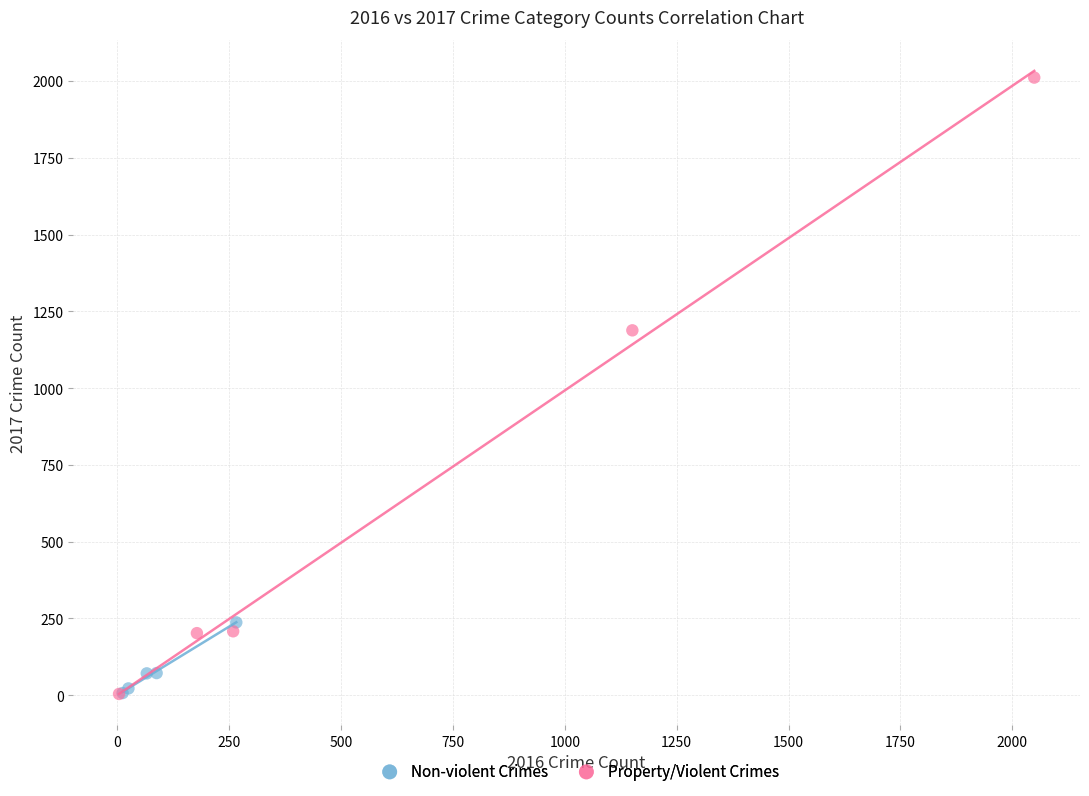

Which series contains the highest Y value?

Property/Violent Crimes